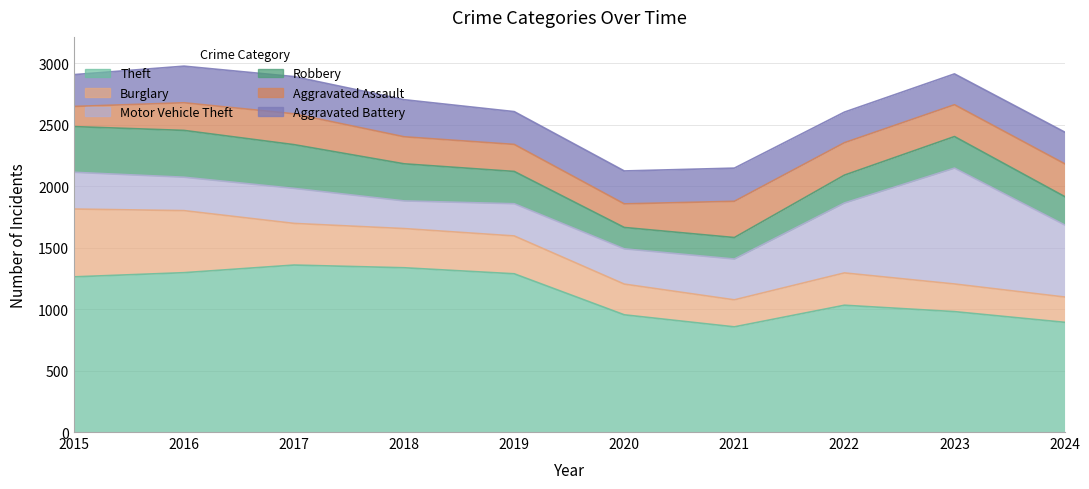

Reading left to right, transcribe all the data shown in this chart.

Theft: 2015=1263	2016=1297	2017=1359	2018=1337	2019=1288	2020=954	2021=856	2022=1032	2023=980	2024=893
Burglary: 2015=552	2016=505	2017=339	2018=319	2019=308	2020=250	2021=220	2022=263	2023=225	2024=206
Motor Vehicle Theft: 2015=299	2016=272	2017=285	2018=225	2019=262	2020=287	2021=332	2022=569	2023=943	2024=587
Robbery: 2015=372	2016=381	2017=356	2018=302	2019=263	2020=174	2021=175	2022=227	2023=257	2024=231
Aggravated Assault: 2015=164	2016=225	2017=251	2018=220	2019=220	2020=192	2021=295	2022=264	2023=259	2024=267
Aggravated Battery: 2015=259	2016=298	2017=303	2018=302	2019=267	2020=268	2021=270	2022=249	2023=251	2024=258